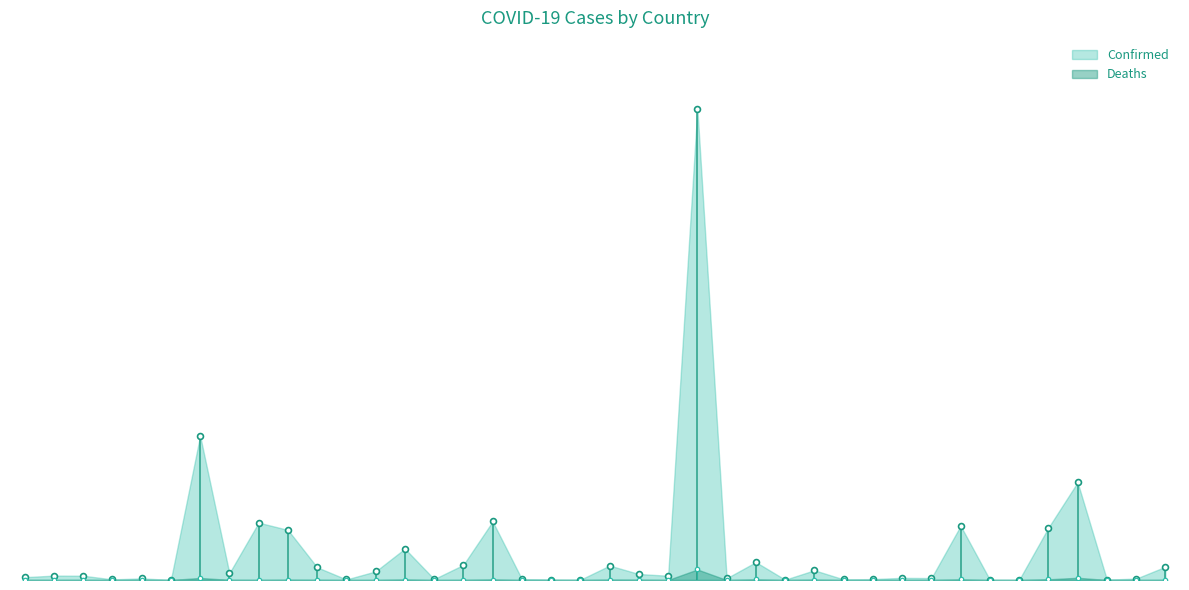

Between Brunei and Bahamas, which is larger?

Brunei